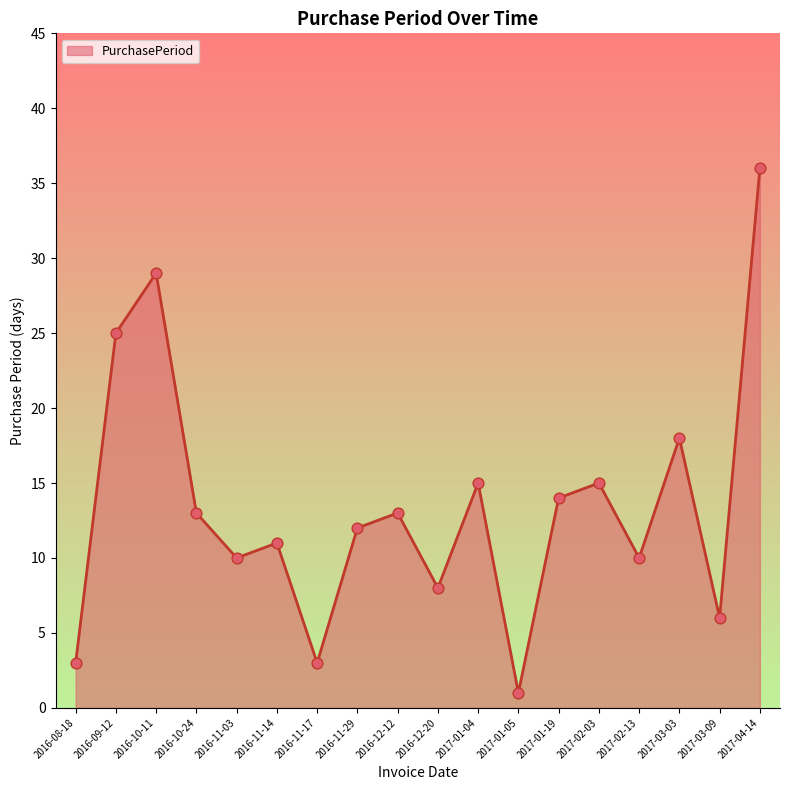

What is the change in value from 2016-11-29 to 2016-12-12?

+1